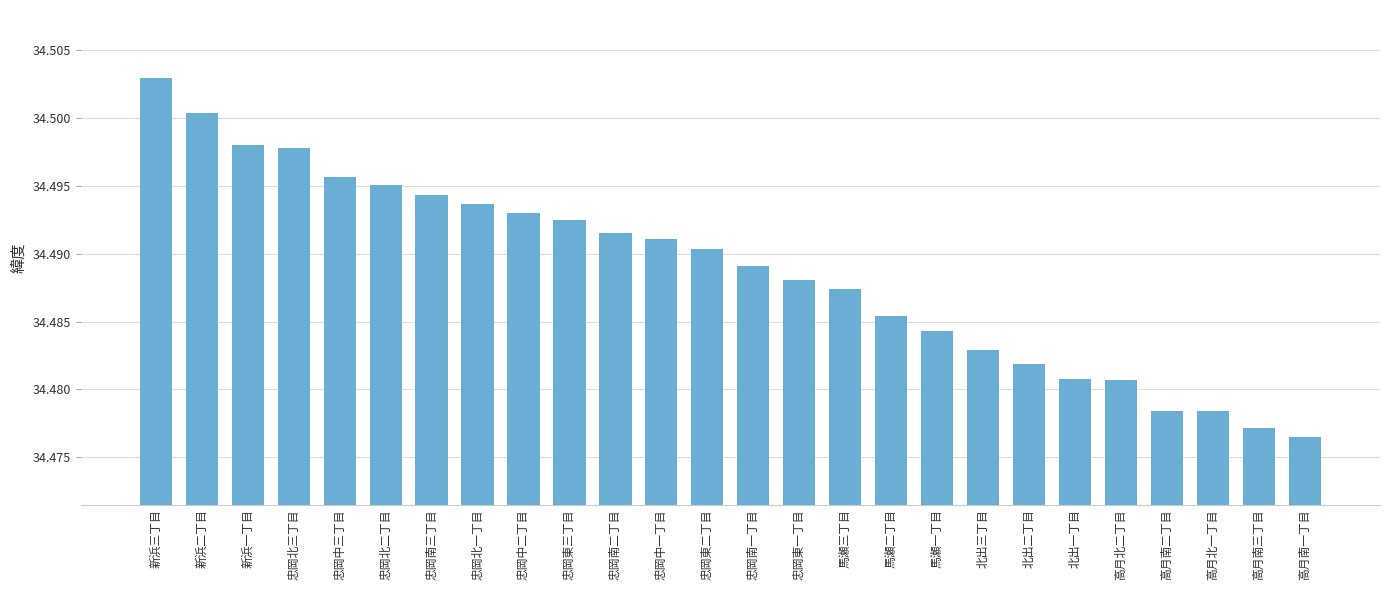

Is it true that the value at 忠岡南三丁目 is 50.5?

False